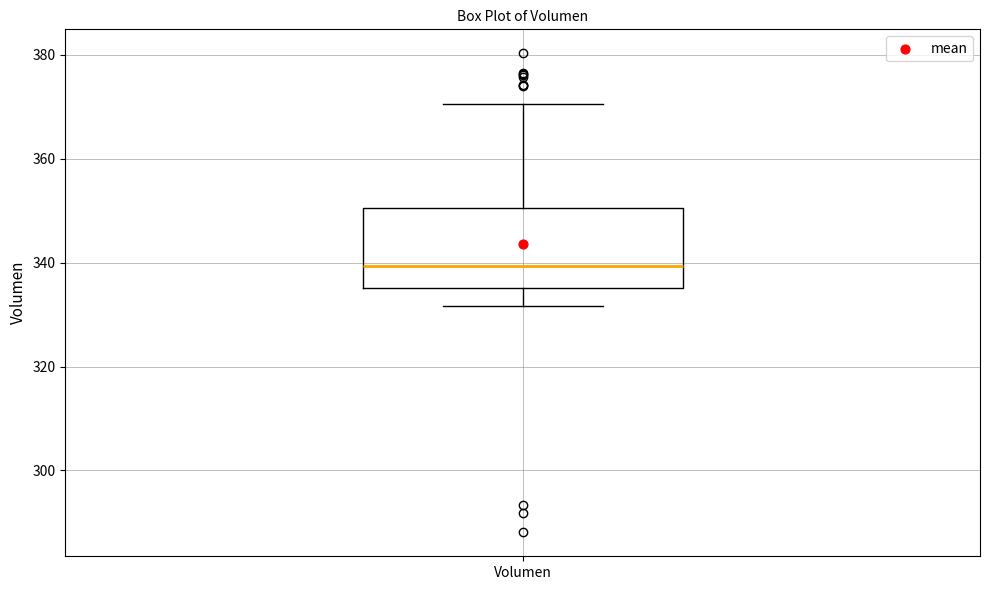

Read this box plot against the y-axis: the position of the median line, the range covered by the box, and the ends of both whiskers. The values are not printed on the chart, so give them approximately, as read against the axis.

median 340, box 336 to 350, whiskers 332 to 370